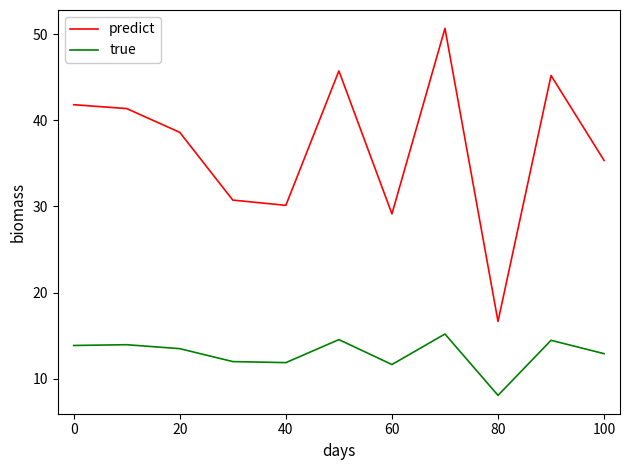

True or false: true and predict intersect in this chart.

False